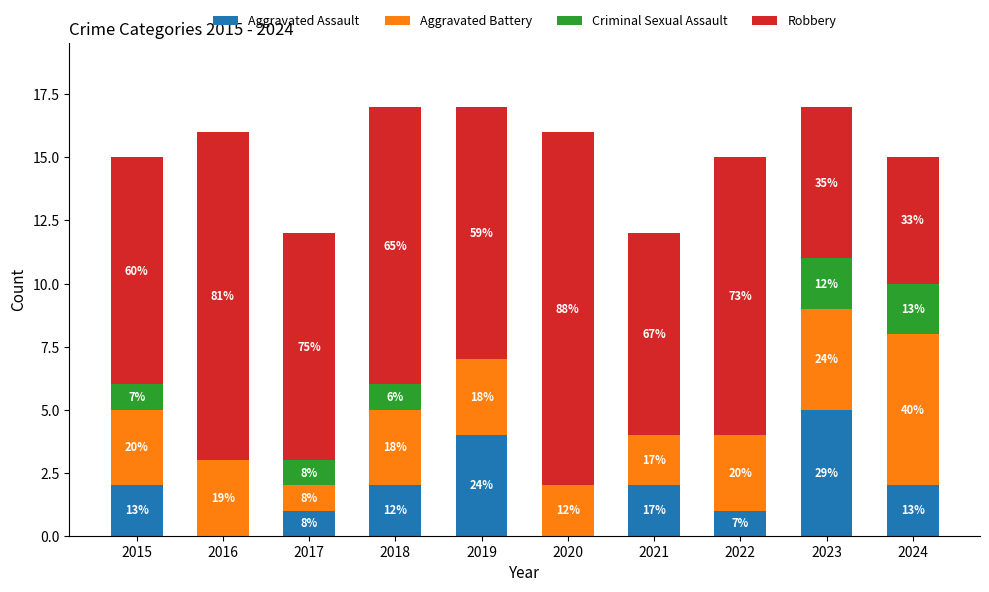

Are the bars grouped side by side (vs. stacked)?

No